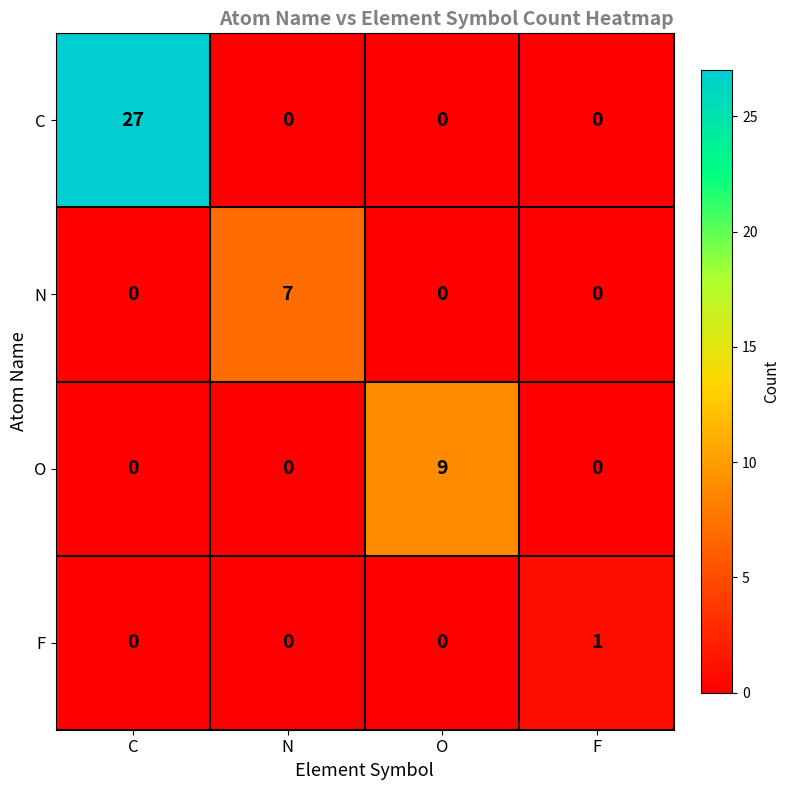

Reading right to left, extract all data points from this chart.

C: F=0	O=0	N=0	C=27
N: F=0	O=0	N=7	C=0
O: F=0	O=9	N=0	C=0
F: F=1	O=0	N=0	C=0